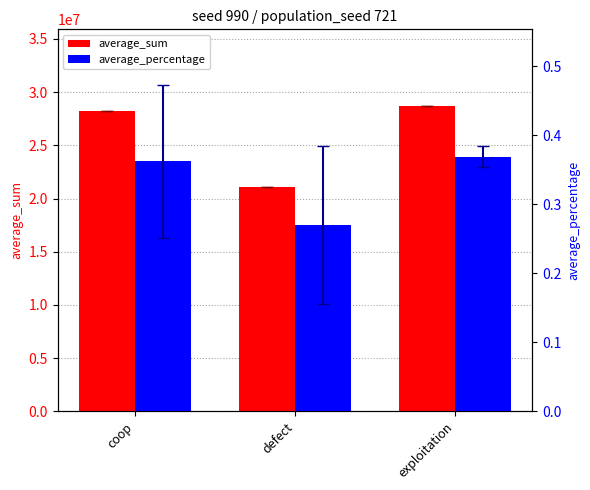

Is it true that average_percentage equals 0.4 at exploitation?

True